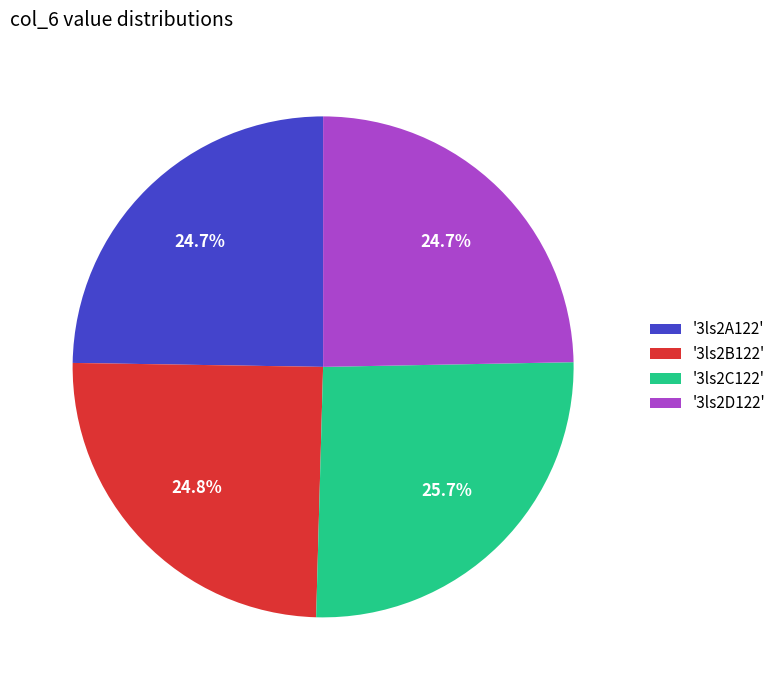

What is the ratio of the value at '3ls2C122' to the value at '3ls2A122'?

1.0